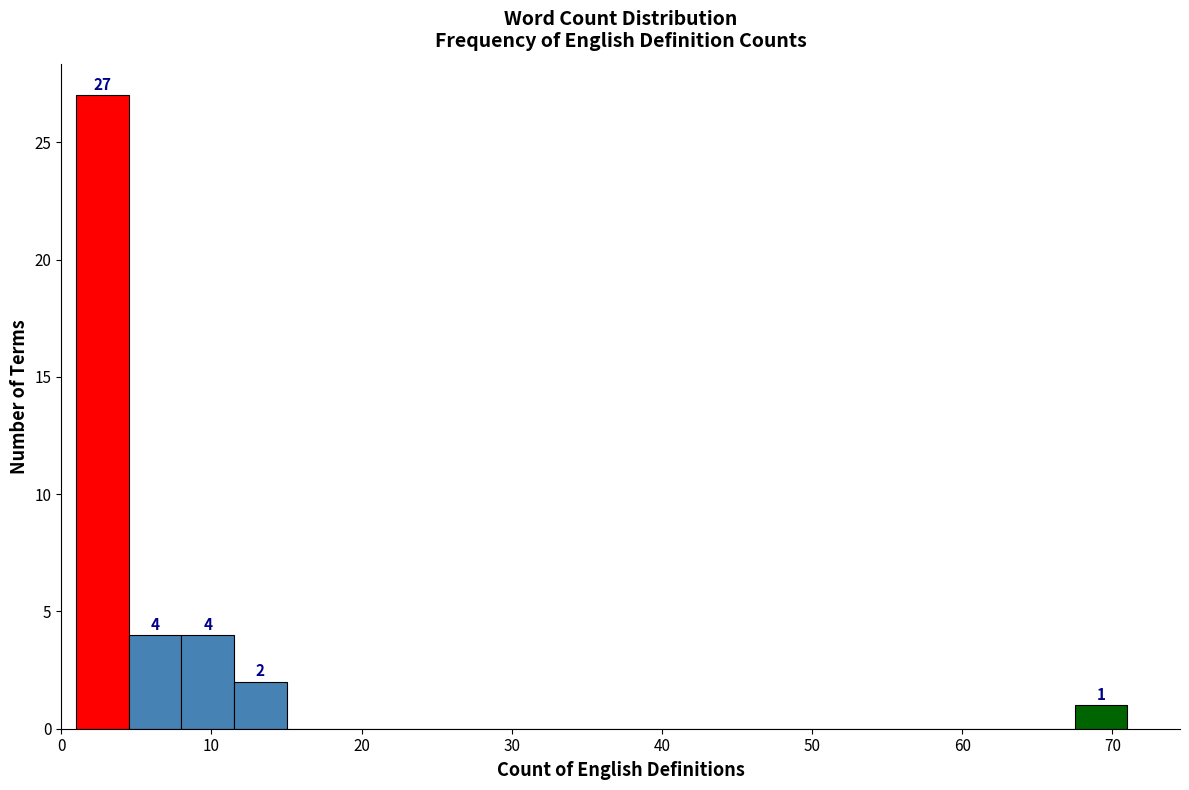

Read against the x-axis, roughly where is the centre of the tallest bar?

3